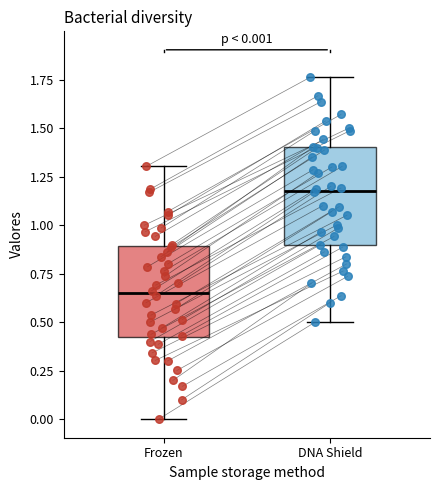

Which box's median line is the highest?

DNA Shield